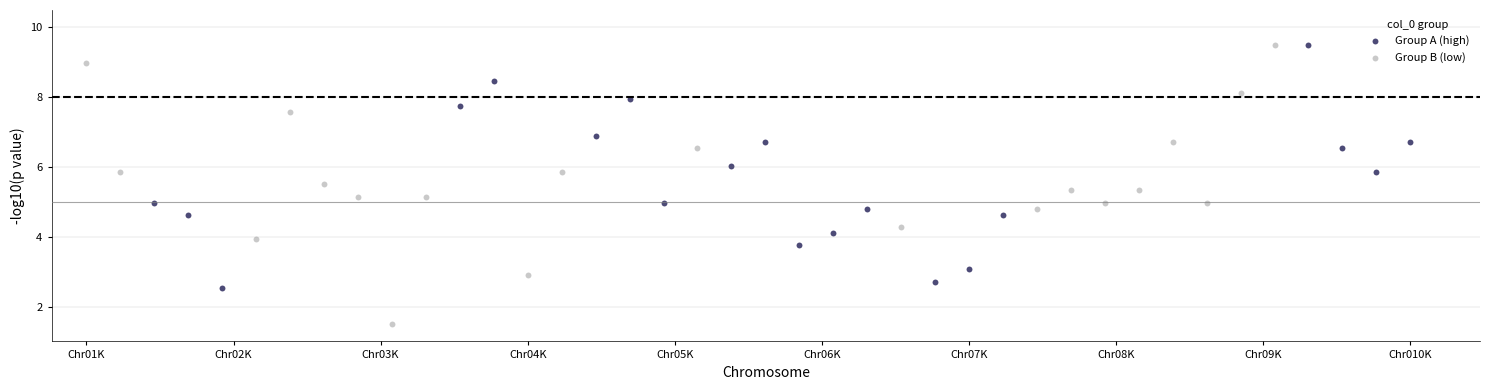

Which series contains the lowest Y value?

Group B (low)